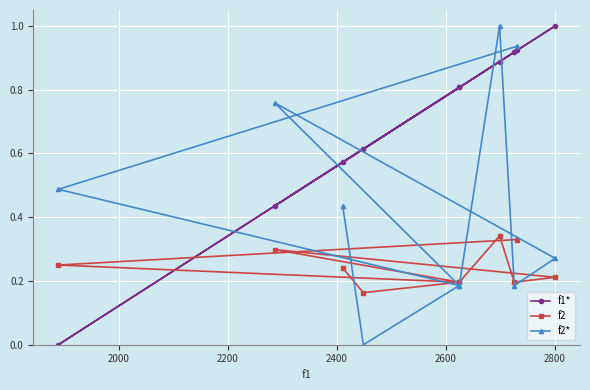

What is the difference between the maximum and minimum values in the f2 series?

0.2